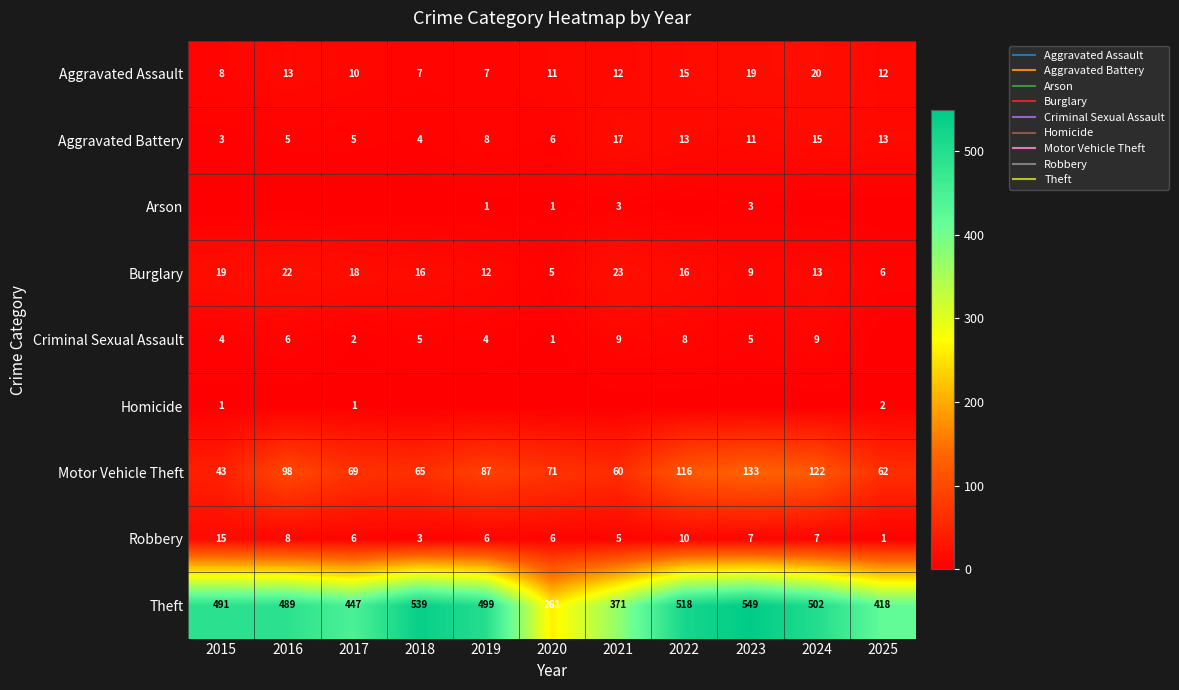

What is the difference between the second highest and second lowest values in the Motor Vehicle Theft series?

62